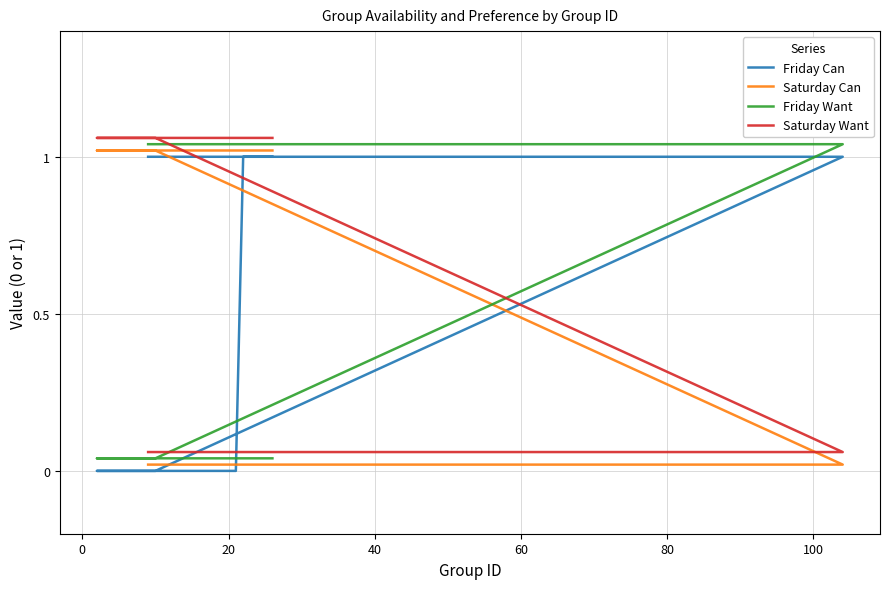

What is the label of the 30th point from the left?

29